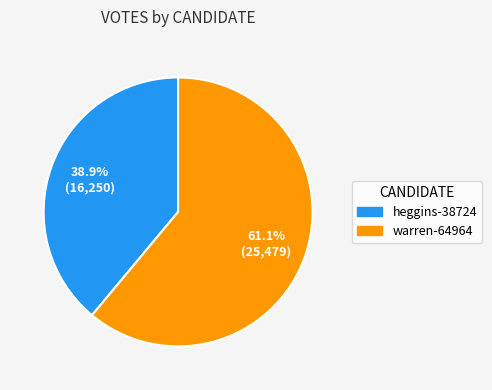

Combined, do warren-64964 and heggins-38724 account for over 50%?

Yes